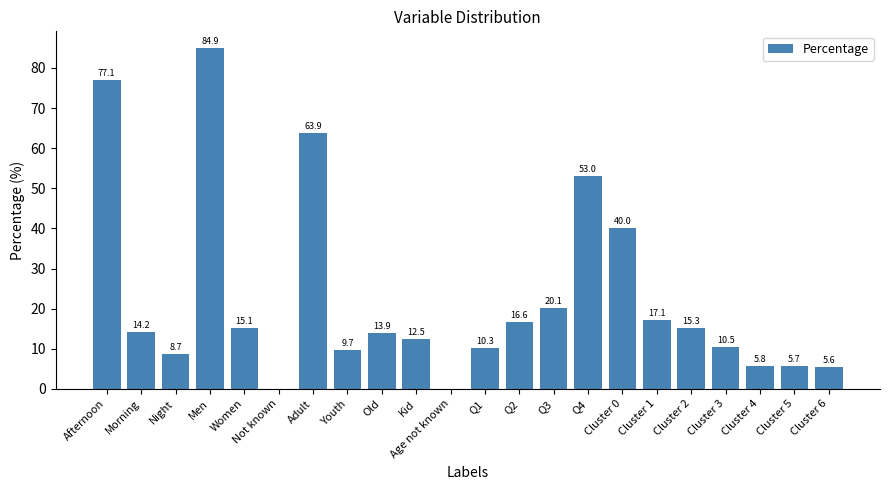

True or false: the data shows 12.2 at Q3.

False